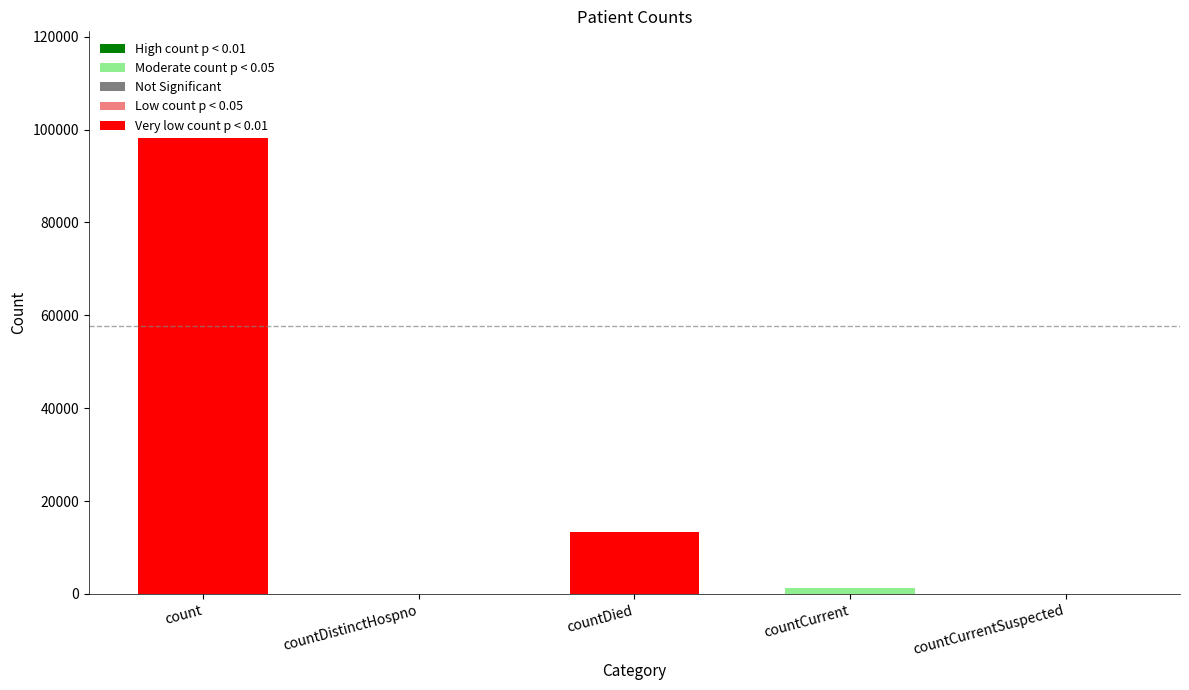

What is the sum of all values?

130105